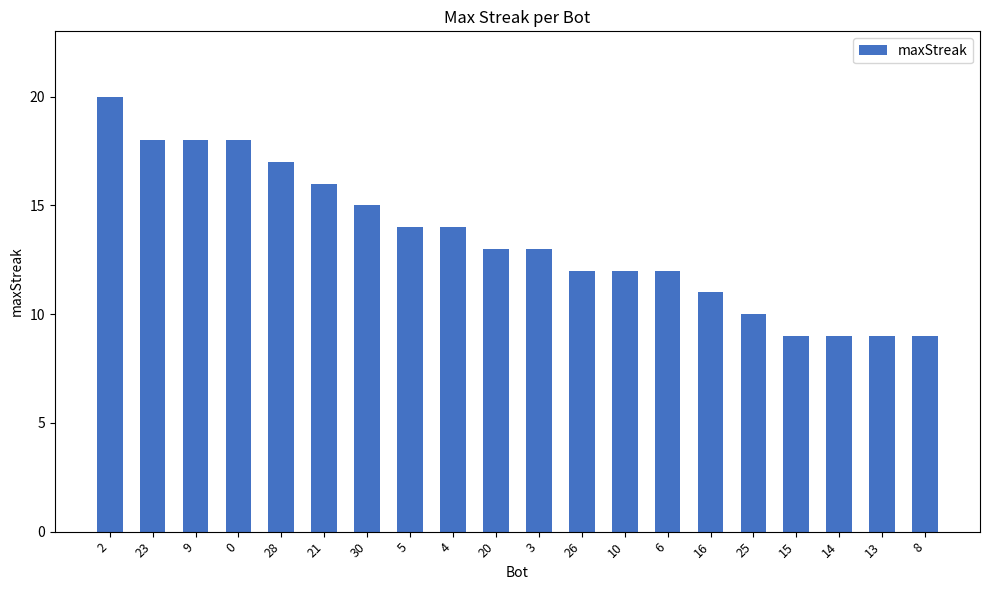

How many series are shown in this chart?

1